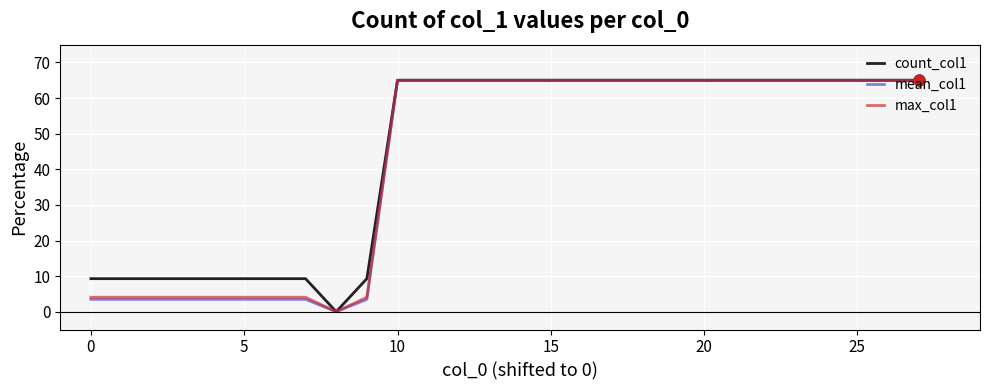

What is the greatest value displayed?

65.0